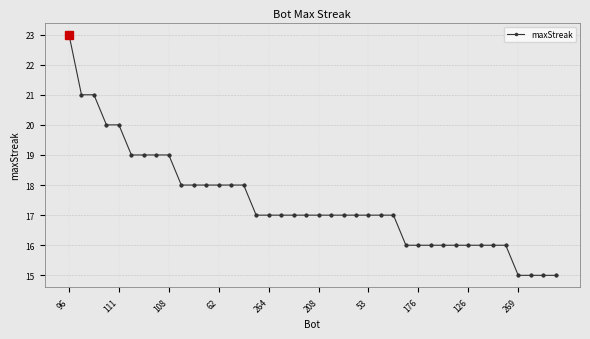

What is the greatest value displayed?

23